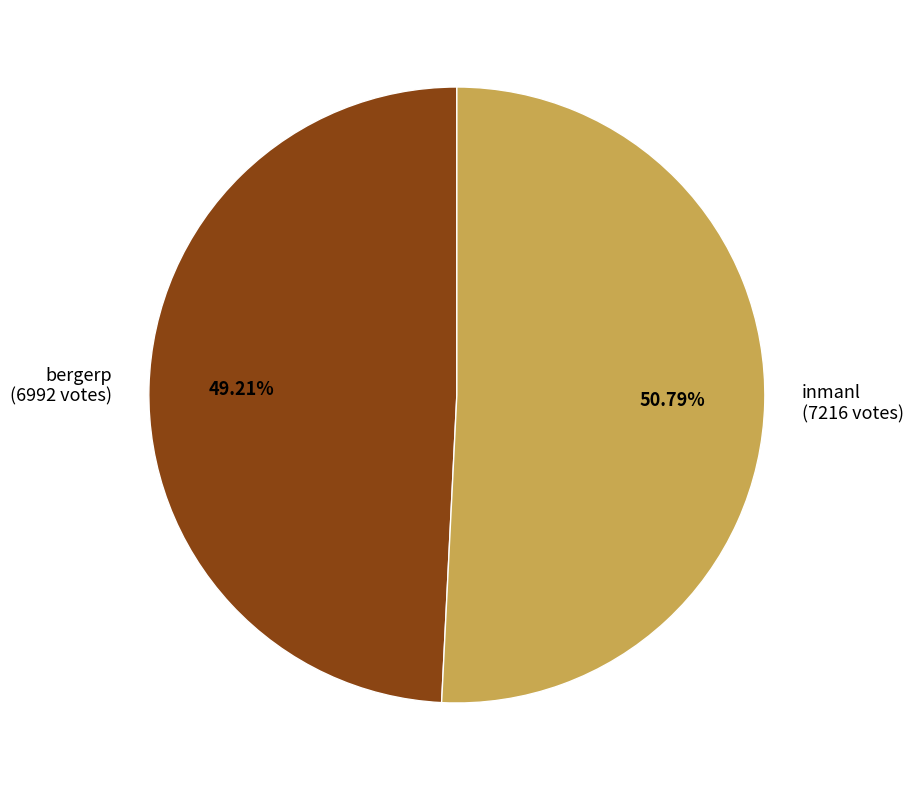

To the nearest percent, what portion does bergerp represent?

49%